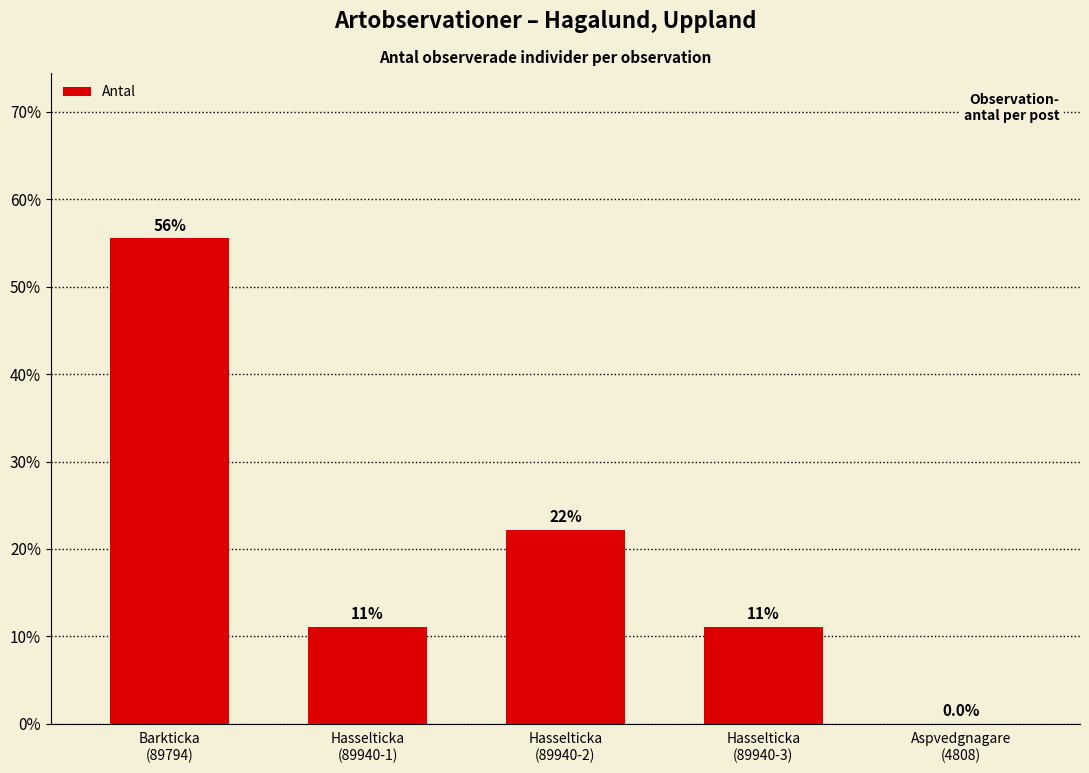

Are the bars horizontal?

No